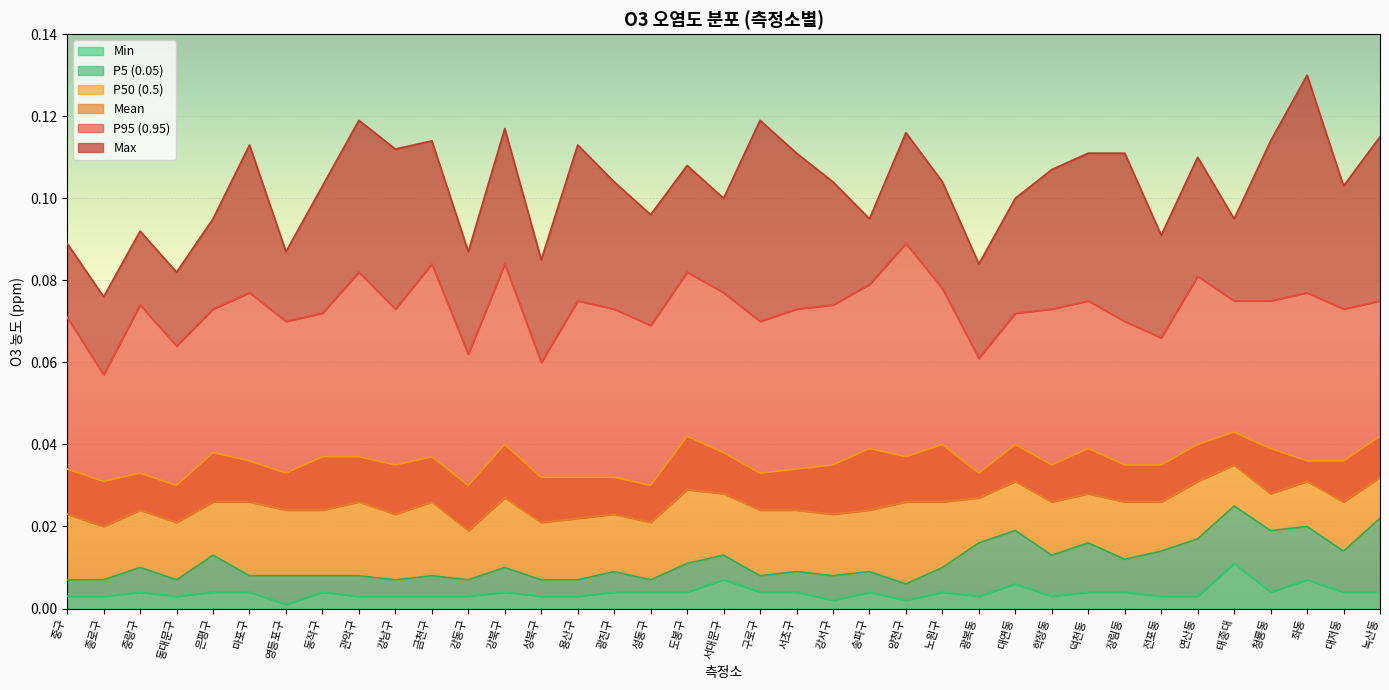

Reading right to left, transcribe all the data shown in this chart.

P5 (0.05): 녹산동=0.0	대저동=0.0	좌동=0.0	청룡동=0.0	태종대=0.0	연산동=0.0	전포동=0.0	장림동=0.0	덕천동=0.0	학장동=0.0	대연동=0.0	광복동=0.0	노원구=0.0	양천구=0.0	송파구=0.0	강서구=0.0	서초구=0.0	구로구=0.0	서대문구=0.0	도봉구=0.0	성동구=0.0	광진구=0.0	용산구=0.0	성북구=0.0	강북구=0.0	강동구=0.0	금천구=0.0	강남구=0.0	관악구=0.0	동작구=0.0	영등포구=0.0	마포구=0.0	은평구=0.0	동대문구=0.0	중랑구=0.0	종로구=0.0	중구=0.0
Max: 녹산동=0.1	대저동=0.1	좌동=0.1	청룡동=0.1	태종대=0.1	연산동=0.1	전포동=0.1	장림동=0.1	덕천동=0.1	학장동=0.1	대연동=0.1	광복동=0.1	노원구=0.1	양천구=0.1	송파구=0.1	강서구=0.1	서초구=0.1	구로구=0.1	서대문구=0.1	도봉구=0.1	성동구=0.1	광진구=0.1	용산구=0.1	성북구=0.1	강북구=0.1	강동구=0.1	금천구=0.1	강남구=0.1	관악구=0.1	동작구=0.1	영등포구=0.1	마포구=0.1	은평구=0.1	동대문구=0.1	중랑구=0.1	종로구=0.1	중구=0.1
Mean: 녹산동=0.0	대저동=0.0	좌동=0.0	청룡동=0.0	태종대=0.0	연산동=0.0	전포동=0.0	장림동=0.0	덕천동=0.0	학장동=0.0	대연동=0.0	광복동=0.0	노원구=0.0	양천구=0.0	송파구=0.0	강서구=0.0	서초구=0.0	구로구=0.0	서대문구=0.0	도봉구=0.0	성동구=0.0	광진구=0.0	용산구=0.0	성북구=0.0	강북구=0.0	강동구=0.0	금천구=0.0	강남구=0.0	관악구=0.0	동작구=0.0	영등포구=0.0	마포구=0.0	은평구=0.0	동대문구=0.0	중랑구=0.0	종로구=0.0	중구=0.0
P50 (0.5): 녹산동=0.0	대저동=0.0	좌동=0.0	청룡동=0.0	태종대=0.0	연산동=0.0	전포동=0.0	장림동=0.0	덕천동=0.0	학장동=0.0	대연동=0.0	광복동=0.0	노원구=0.0	양천구=0.0	송파구=0.0	강서구=0.0	서초구=0.0	구로구=0.0	서대문구=0.0	도봉구=0.0	성동구=0.0	광진구=0.0	용산구=0.0	성북구=0.0	강북구=0.0	강동구=0.0	금천구=0.0	강남구=0.0	관악구=0.0	동작구=0.0	영등포구=0.0	마포구=0.0	은평구=0.0	동대문구=0.0	중랑구=0.0	종로구=0.0	중구=0.0
P95 (0.95): 녹산동=0.1	대저동=0.1	좌동=0.1	청룡동=0.1	태종대=0.1	연산동=0.1	전포동=0.1	장림동=0.1	덕천동=0.1	학장동=0.1	대연동=0.1	광복동=0.1	노원구=0.1	양천구=0.1	송파구=0.1	강서구=0.1	서초구=0.1	구로구=0.1	서대문구=0.1	도봉구=0.1	성동구=0.1	광진구=0.1	용산구=0.1	성북구=0.1	강북구=0.1	강동구=0.1	금천구=0.1	강남구=0.1	관악구=0.1	동작구=0.1	영등포구=0.1	마포구=0.1	은평구=0.1	동대문구=0.1	중랑구=0.1	종로구=0.1	중구=0.1
Min: 녹산동=0.0	대저동=0.0	좌동=0.0	청룡동=0.0	태종대=0.0	연산동=0.0	전포동=0.0	장림동=0.0	덕천동=0.0	학장동=0.0	대연동=0.0	광복동=0.0	노원구=0.0	양천구=0.0	송파구=0.0	강서구=0.0	서초구=0.0	구로구=0.0	서대문구=0.0	도봉구=0.0	성동구=0.0	광진구=0.0	용산구=0.0	성북구=0.0	강북구=0.0	강동구=0.0	금천구=0.0	강남구=0.0	관악구=0.0	동작구=0.0	영등포구=0.0	마포구=0.0	은평구=0.0	동대문구=0.0	중랑구=0.0	종로구=0.0	중구=0.0